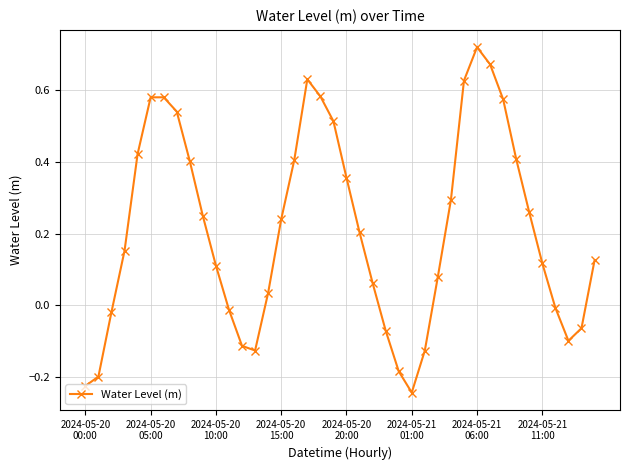

What is the difference between the second highest and minimum values?

0.9